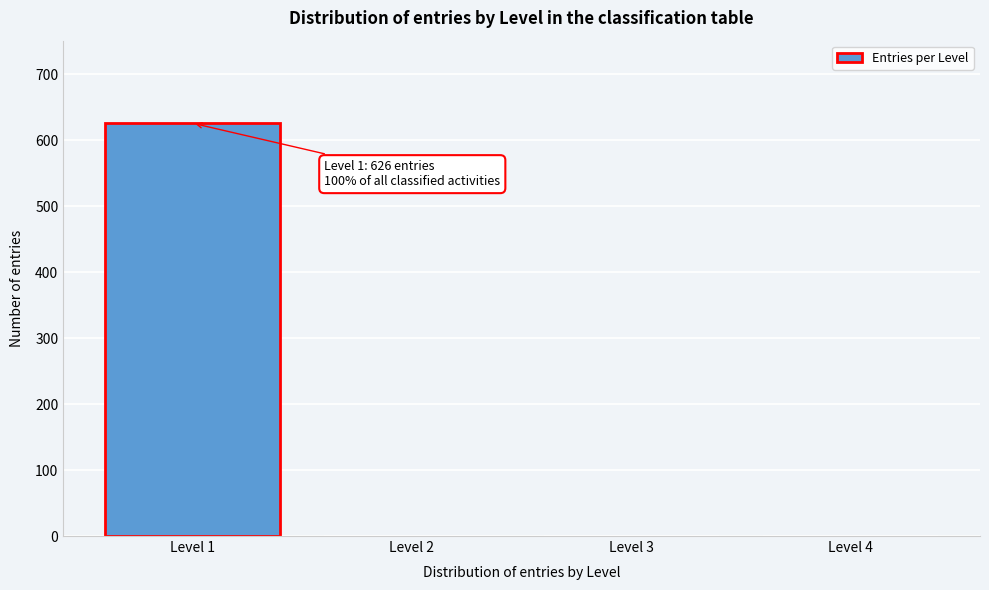

Over which range of the x-axis is the bar tallest?

0.5 to 1.5